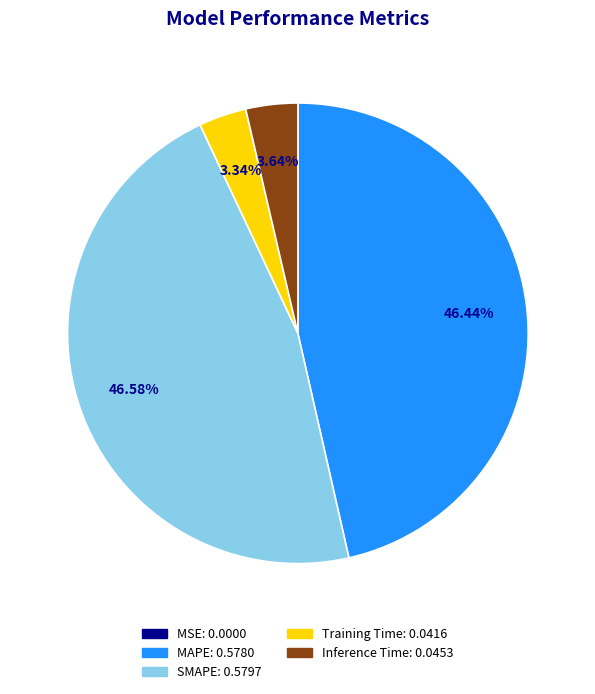

Do MAPE and SMAPE together represent more than half of the pie?

Yes